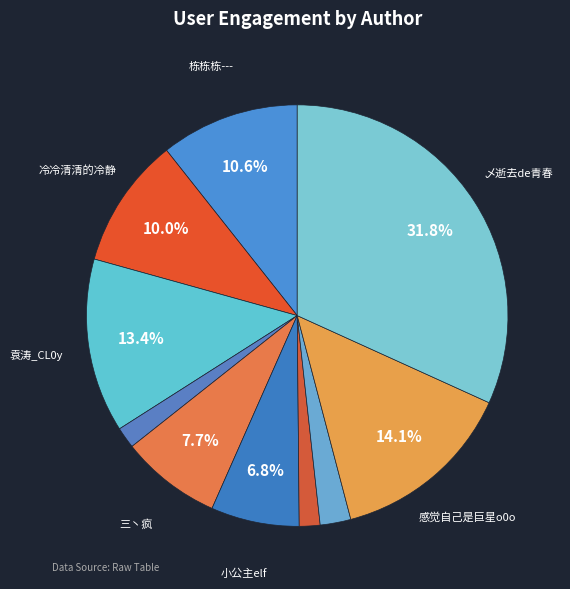

Which slice is the largest?

乄逝去de青春